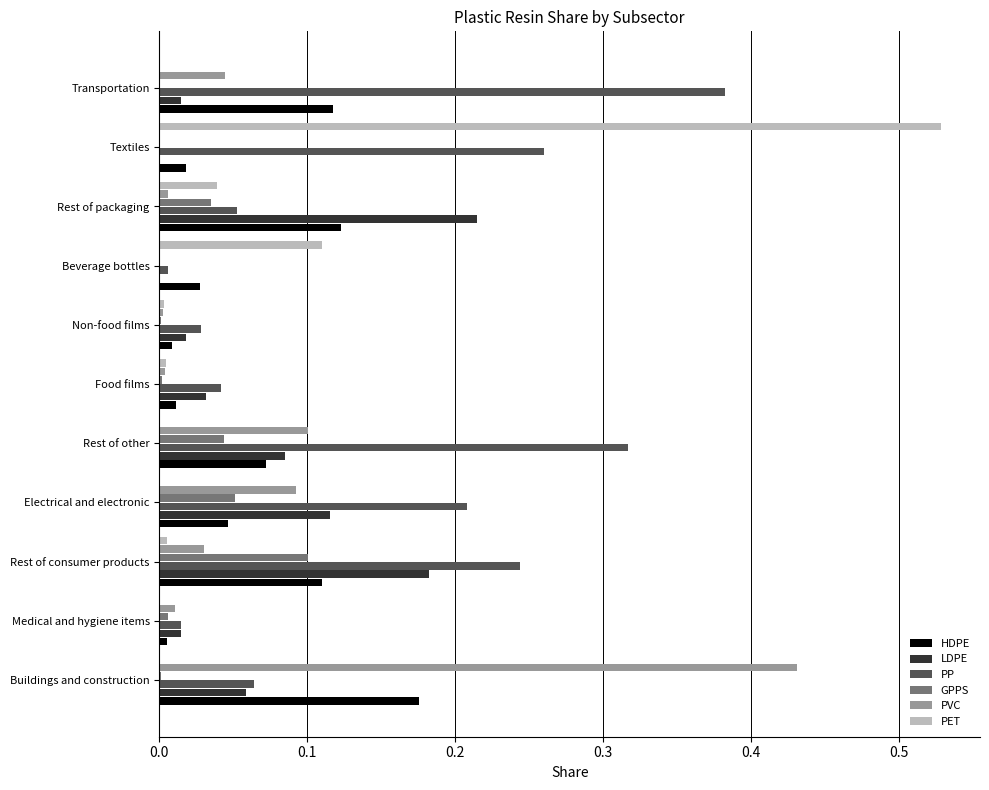

At which category is the sum across all series the highest?

Textiles